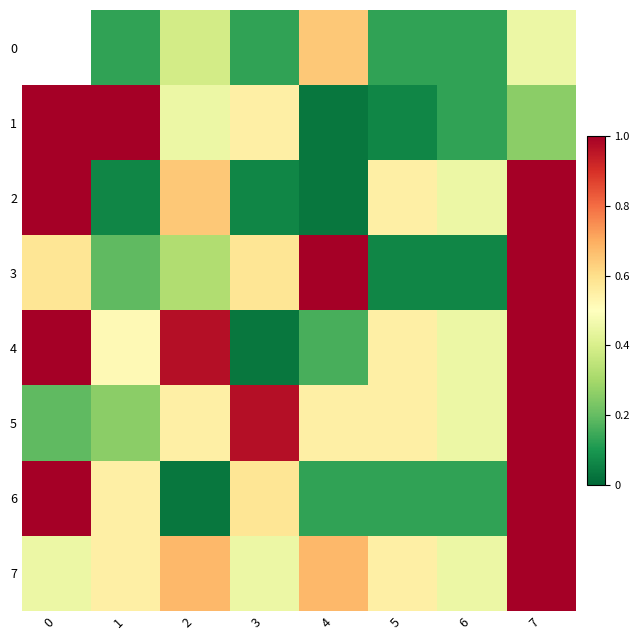

Between 2 and 3, which is larger?

2